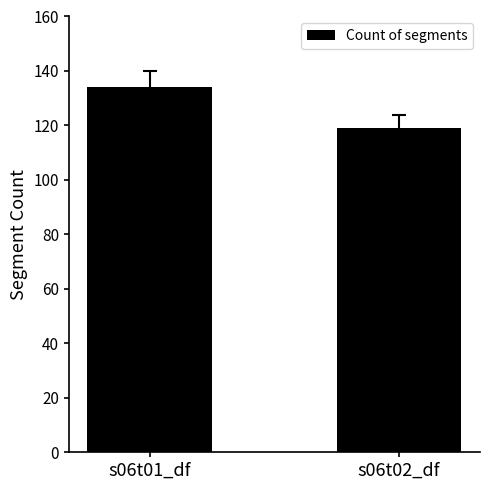

Approximately how many times larger is the value at s06t02_df compared to s06t01_df?

0.9